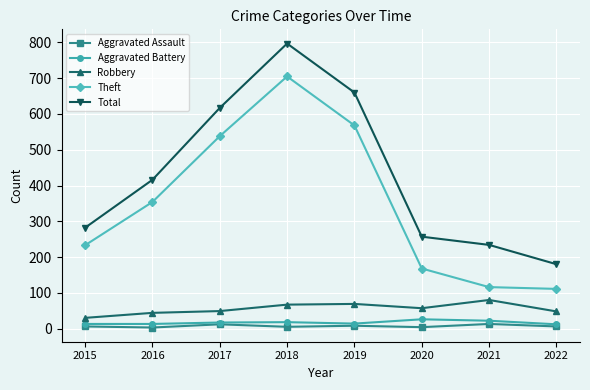

Which category has the highest value across all series?

2018